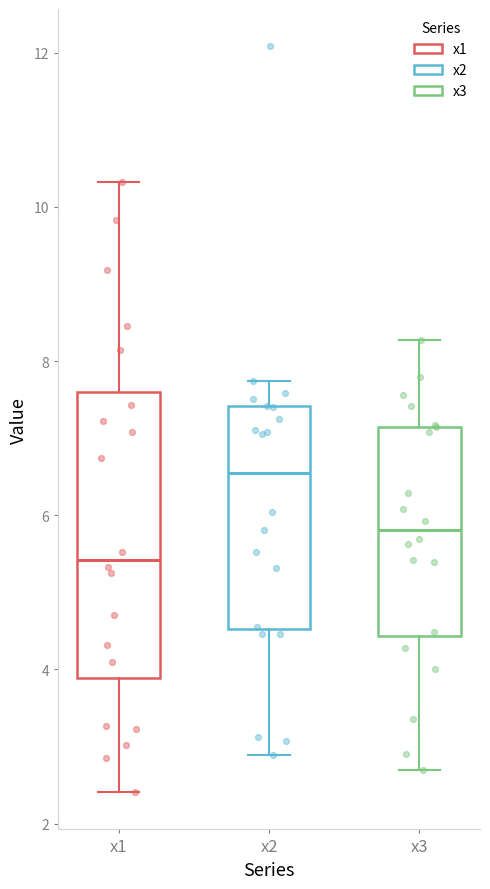

Which box has the lowest median line?

x1